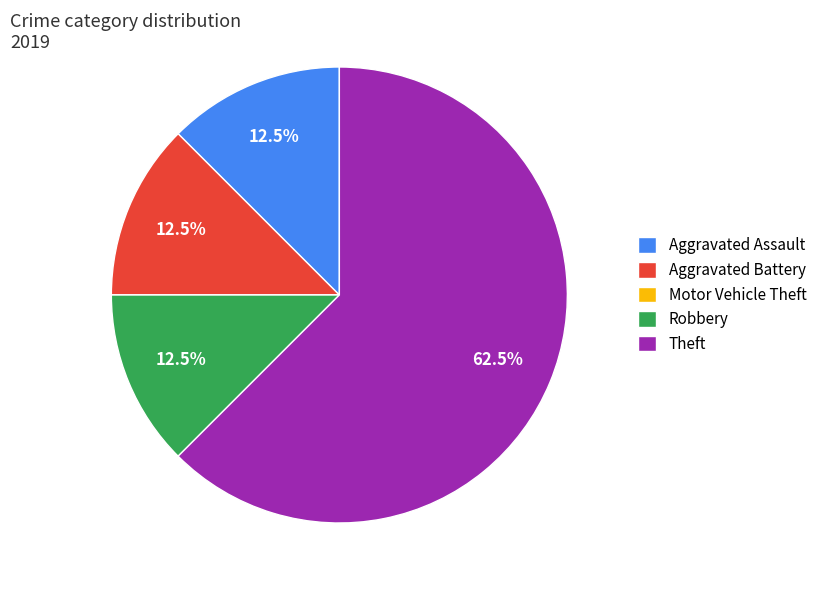

What is the largest slice in the pie chart?

Theft